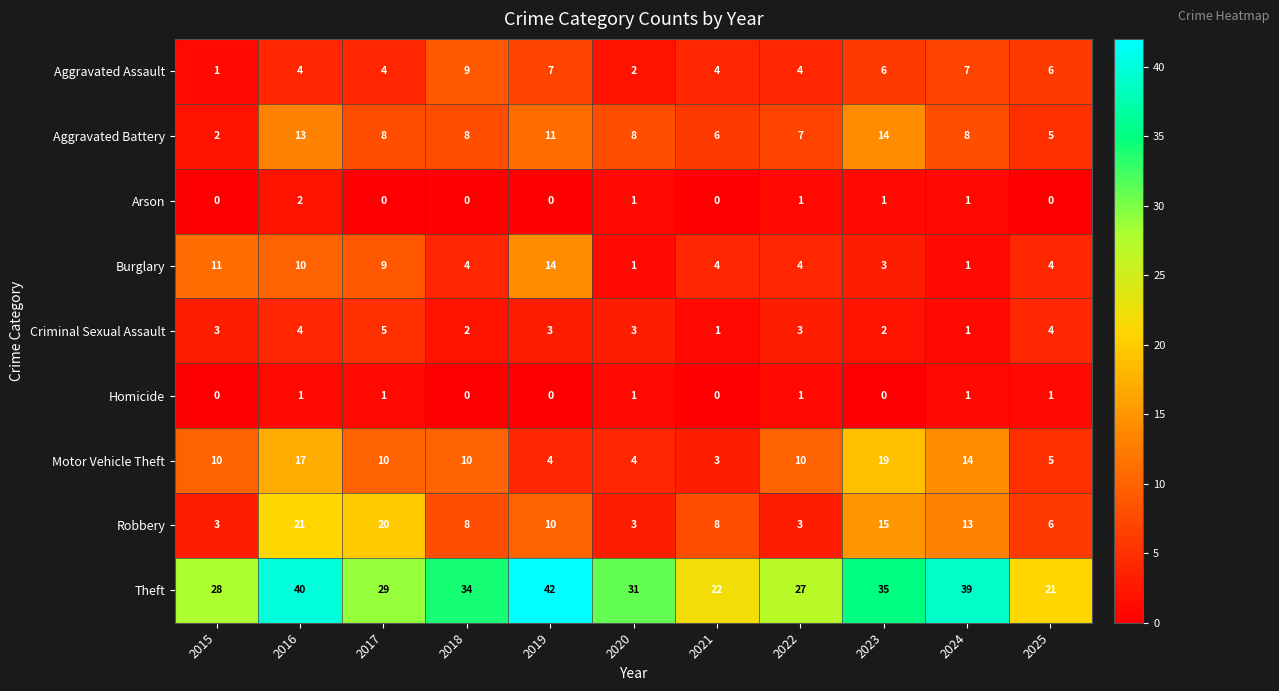

What value does the Motor Vehicle Theft series have at 2015?

10